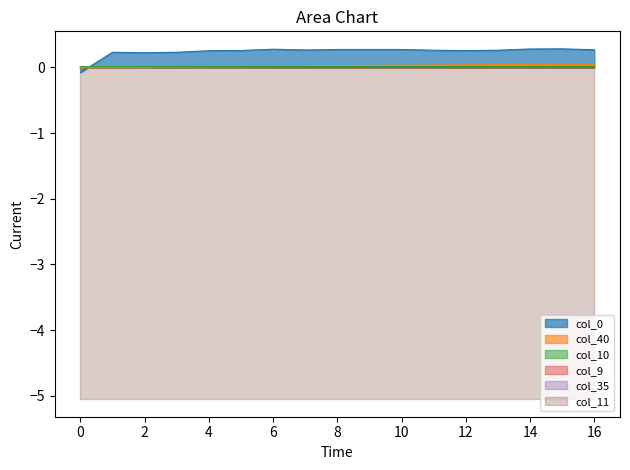

What is the sum of all col_10 values?

0.2